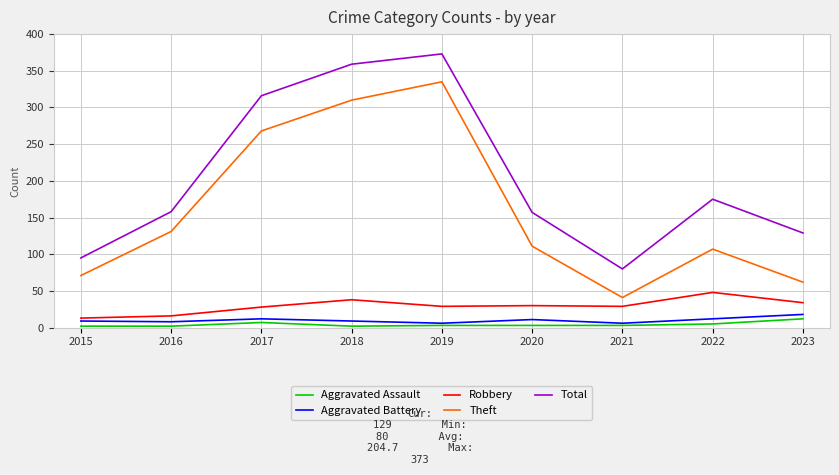

What is the difference between the highest and lowest values at 2016?

156